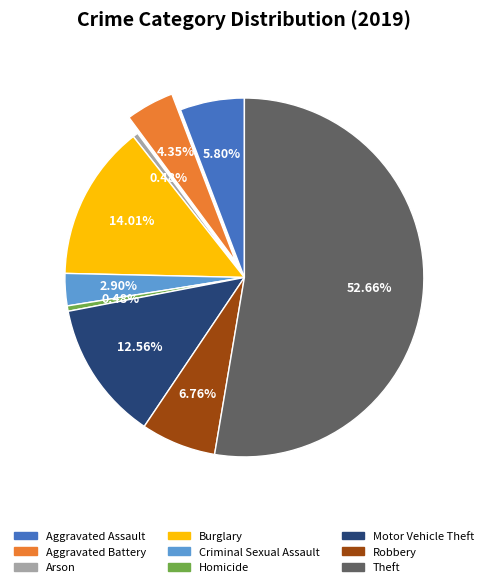

How many segments does this pie chart have?

9